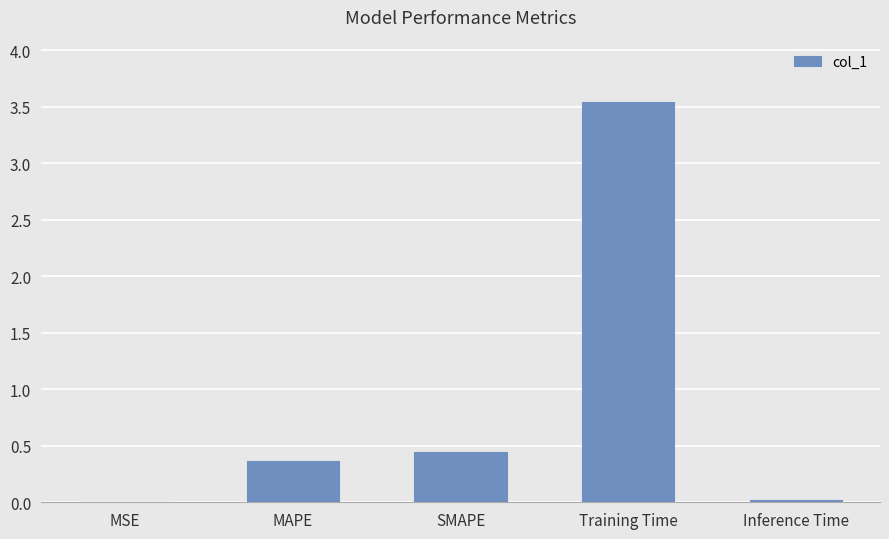

Are the bars grouped side by side (vs. stacked)?

No